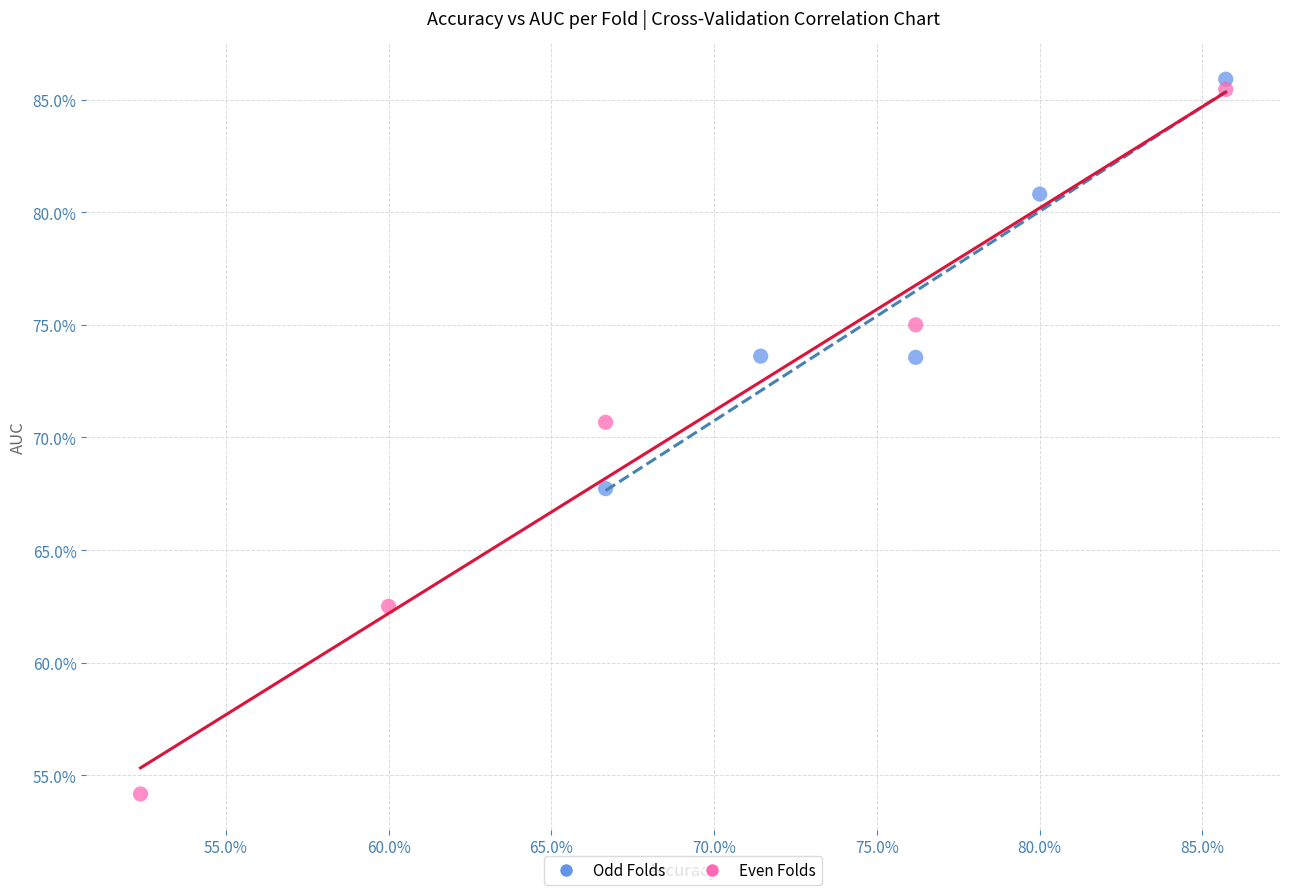

What are all the series names shown in the legend?

Odd Folds, Even Folds